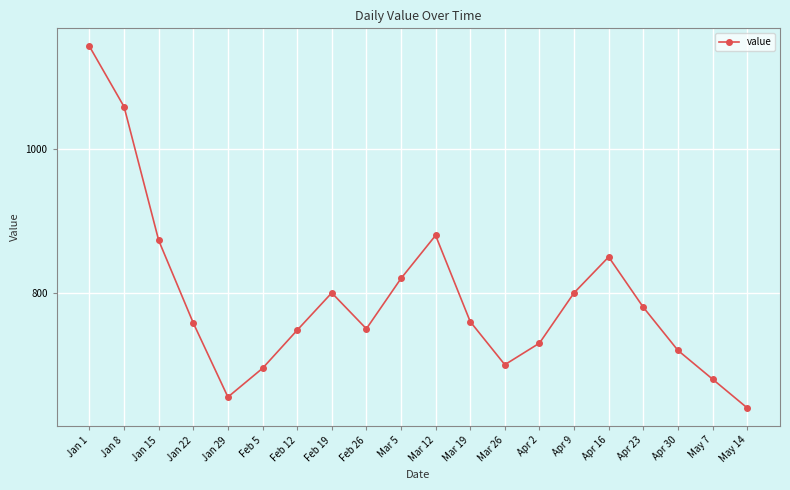

At which category does the chart reach its minimum across all series?

May 14